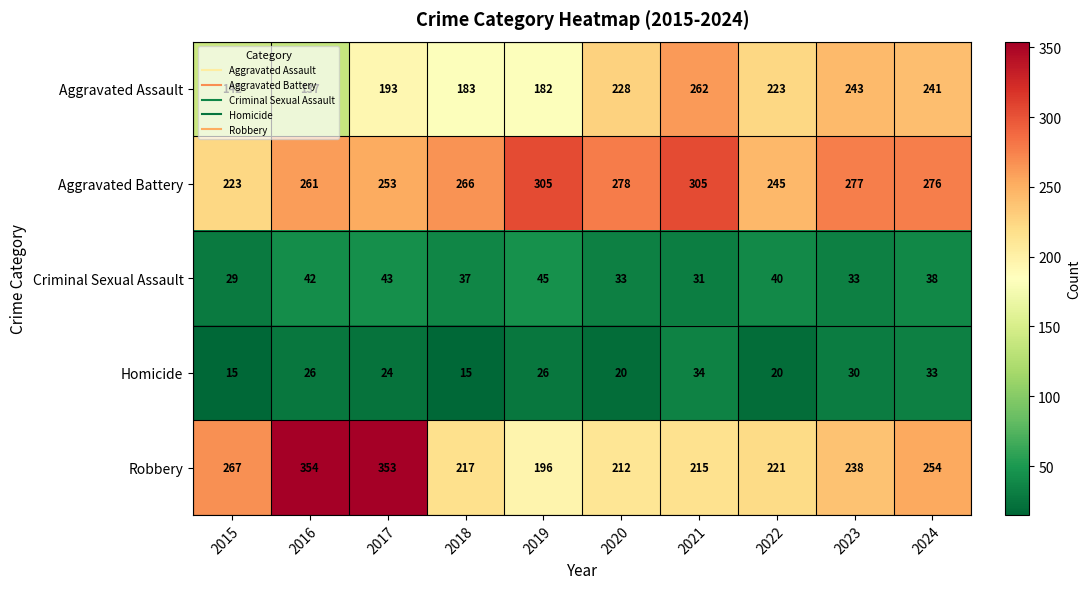

At which category is the sum across all series the highest?

2017